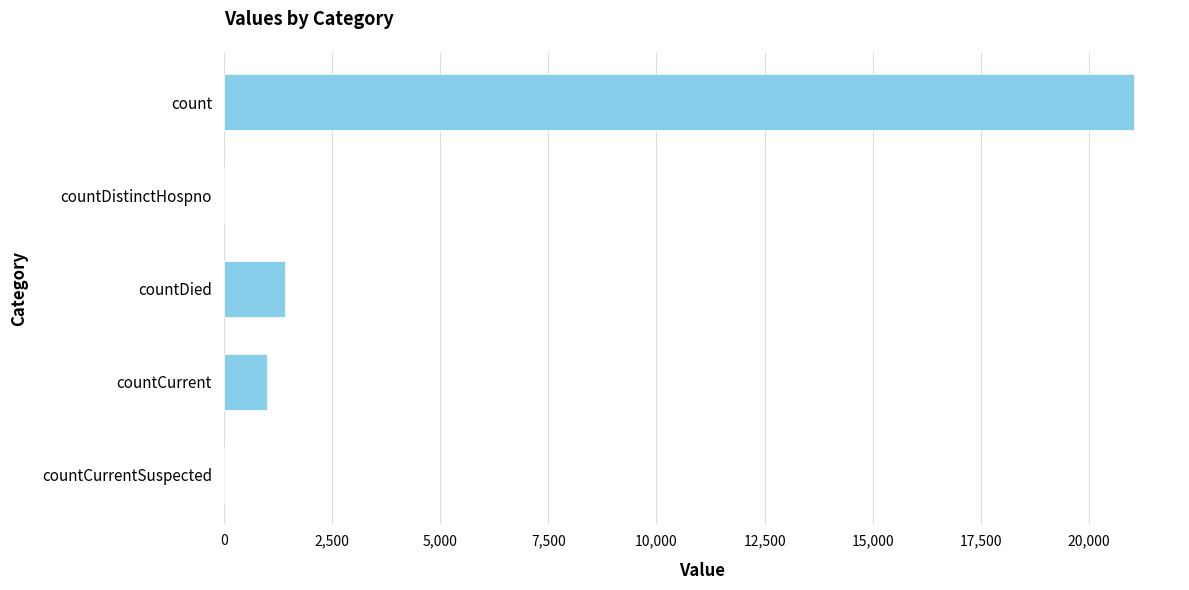

What is the sum of all values?

23461